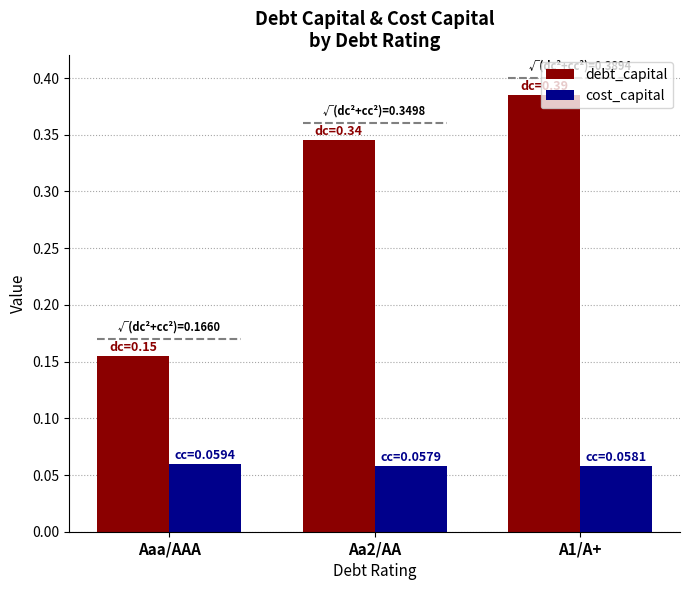

The value of debt_capital at A1/A+ is 0.6. True or false?

False